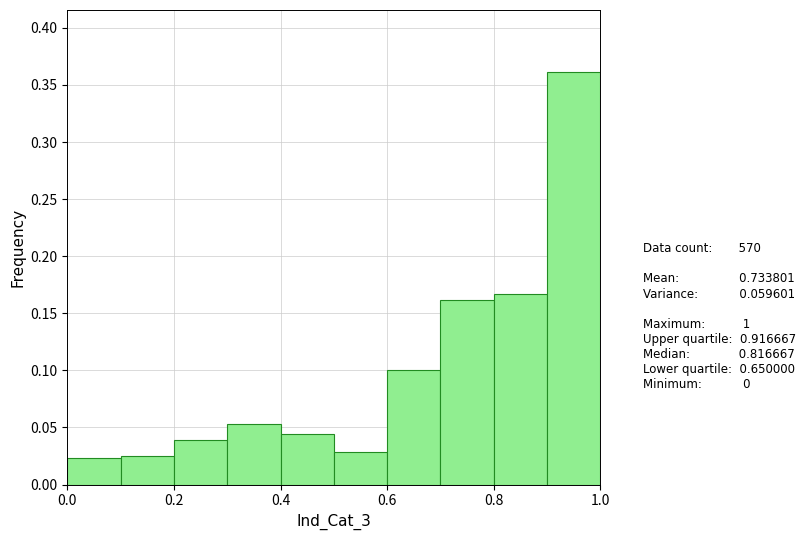

Reading left to right, list every bar in this chart as the range it spans on the x-axis followed by its height. The values are not printed on the chart, so give them approximately, as read against the axis.

0.0 to 0.1: 0.025
0.1 to 0.2: 0.025
0.2 to 0.3: 0.040
0.3 to 0.4: 0.055
0.4 to 0.5: 0.045
0.5 to 0.6: 0.030
0.6 to 0.7: 0.100
0.7 to 0.8: 0.160
0.8 to 0.9: 0.165
0.9 to 1.0: 0.360